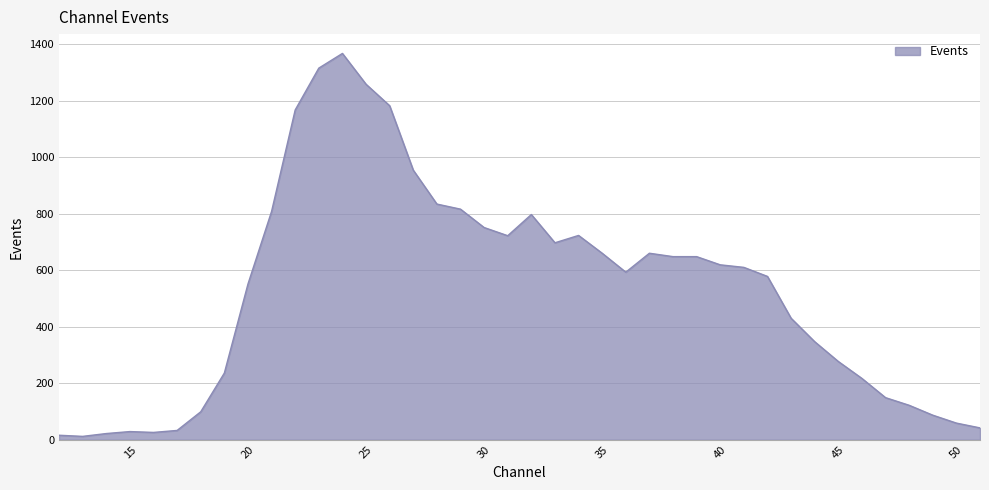

What is the difference between the maximum and minimum values?

1355